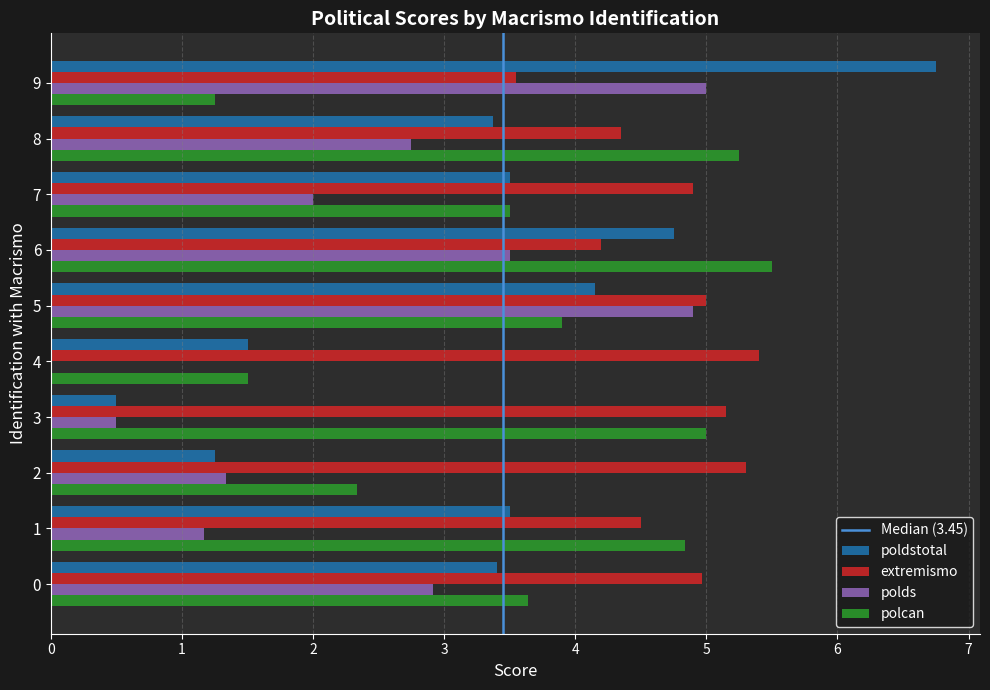

Which series changed the most between 3 and 8?

poldstotal